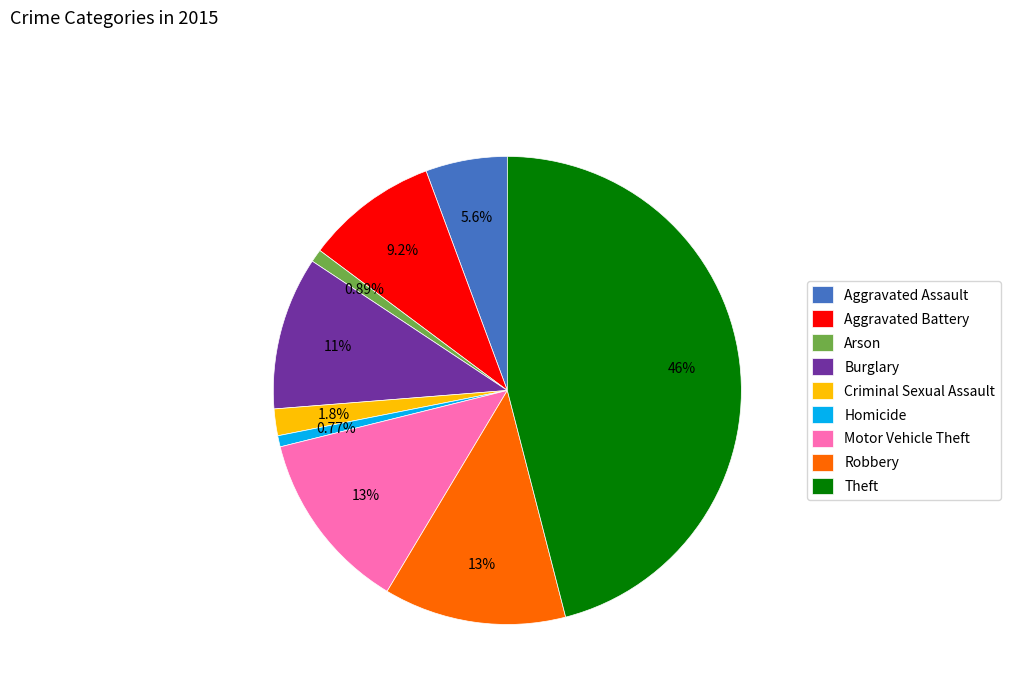

To the nearest percent, what portion does Homicide represent?

1%